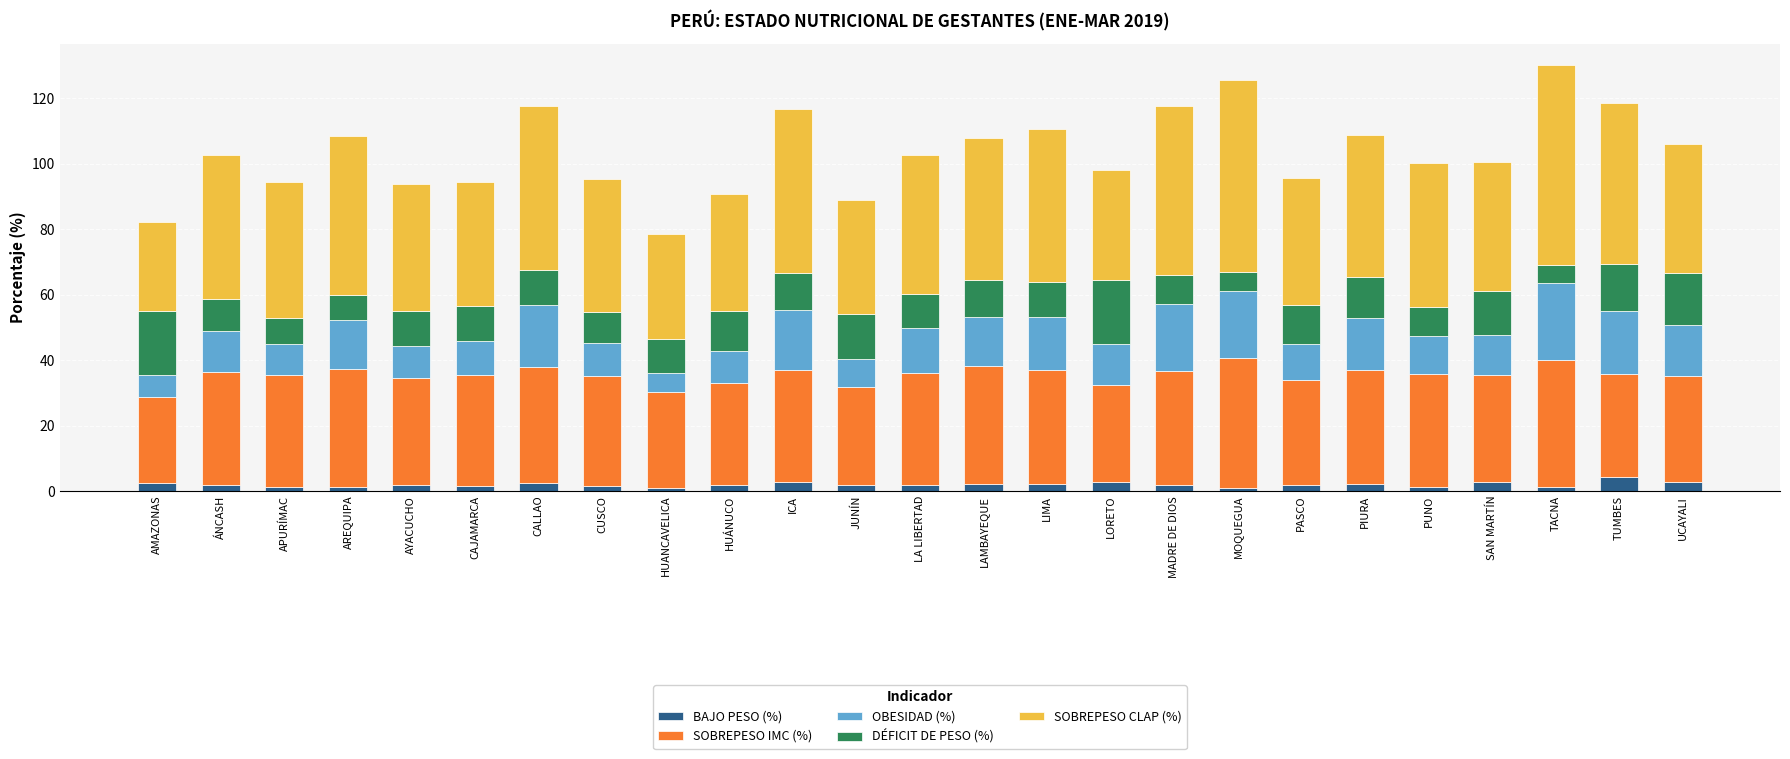

Which series has the largest range (max minus min)?

SOBREPESO CLAP (%)